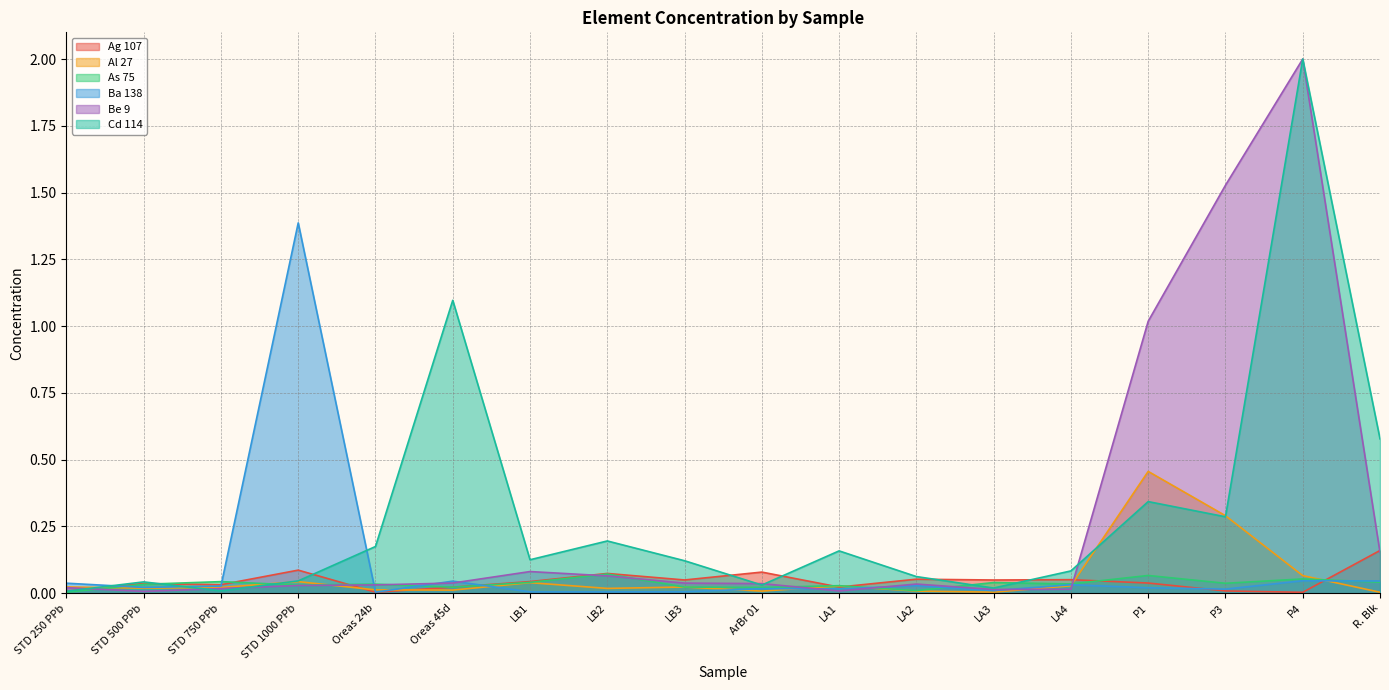

What are all the series names shown in the legend?

Ag 107, Al 27, As 75, Ba 138, Be 9, Cd 114